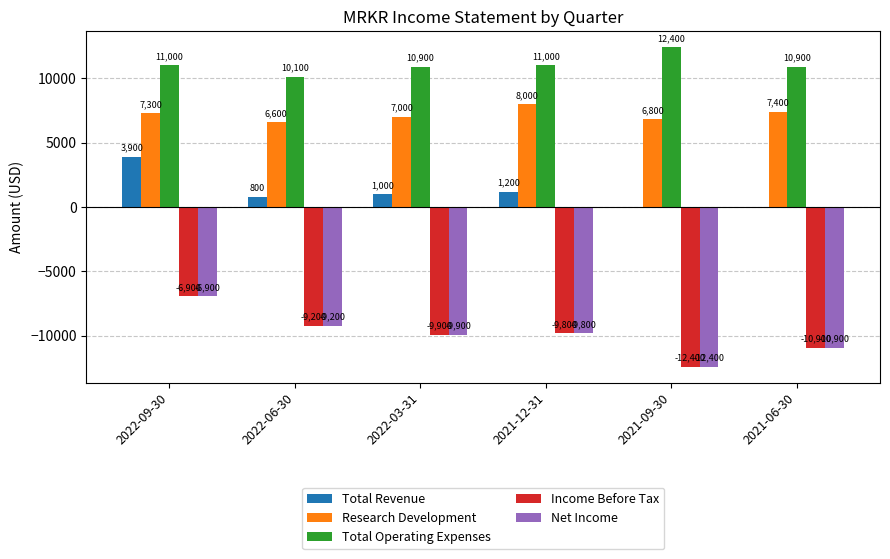

Which series has the largest total across all categories?

Total Operating Expenses